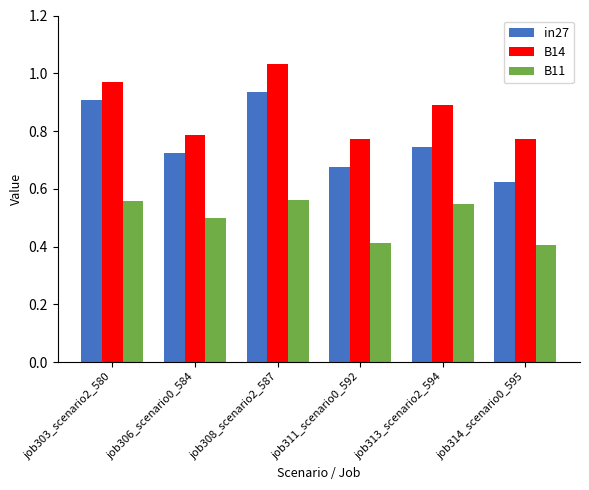

What is the label of the 2nd bar from the left?

job306_scenario0_584